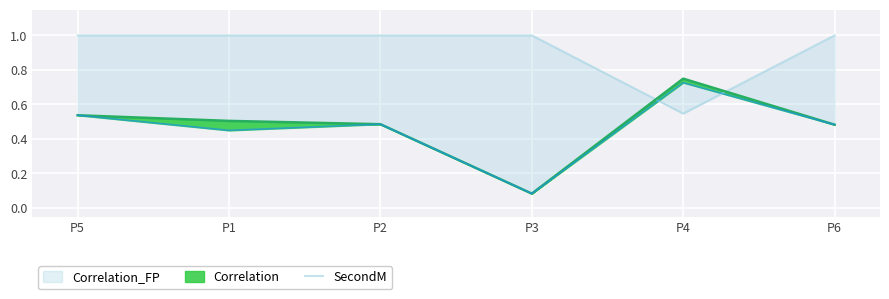

At which category does the chart reach its minimum across all series?

P4